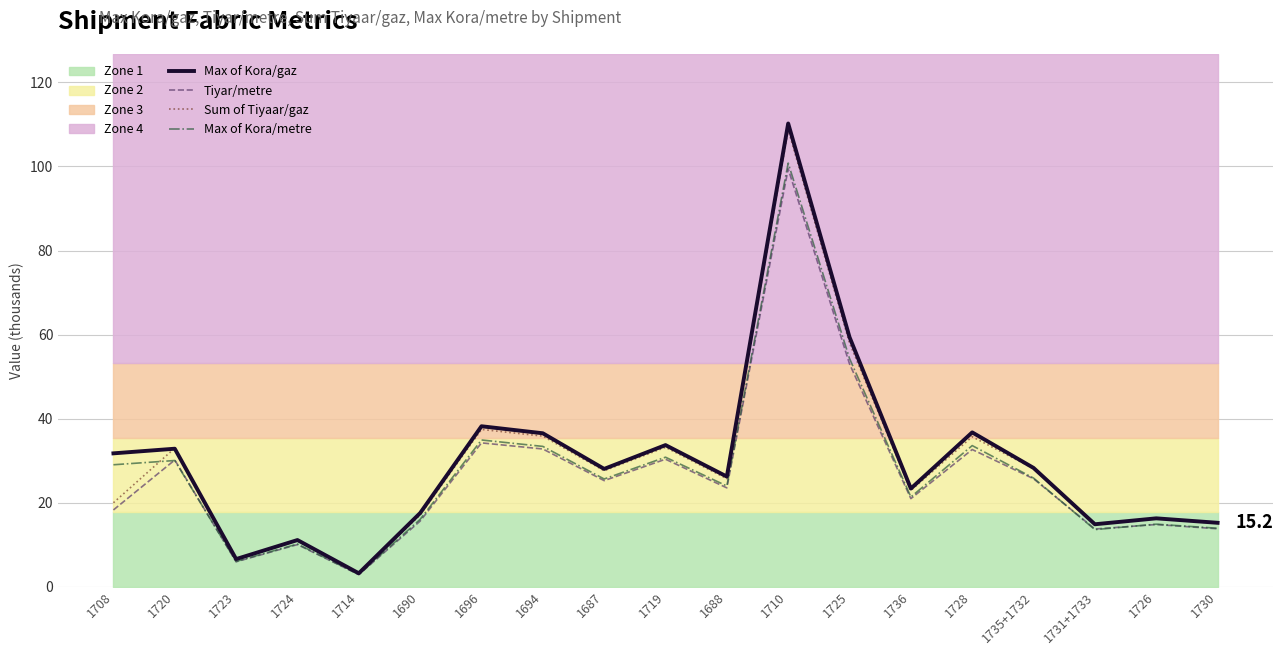

What is the total value across all series at 1714?

12.1